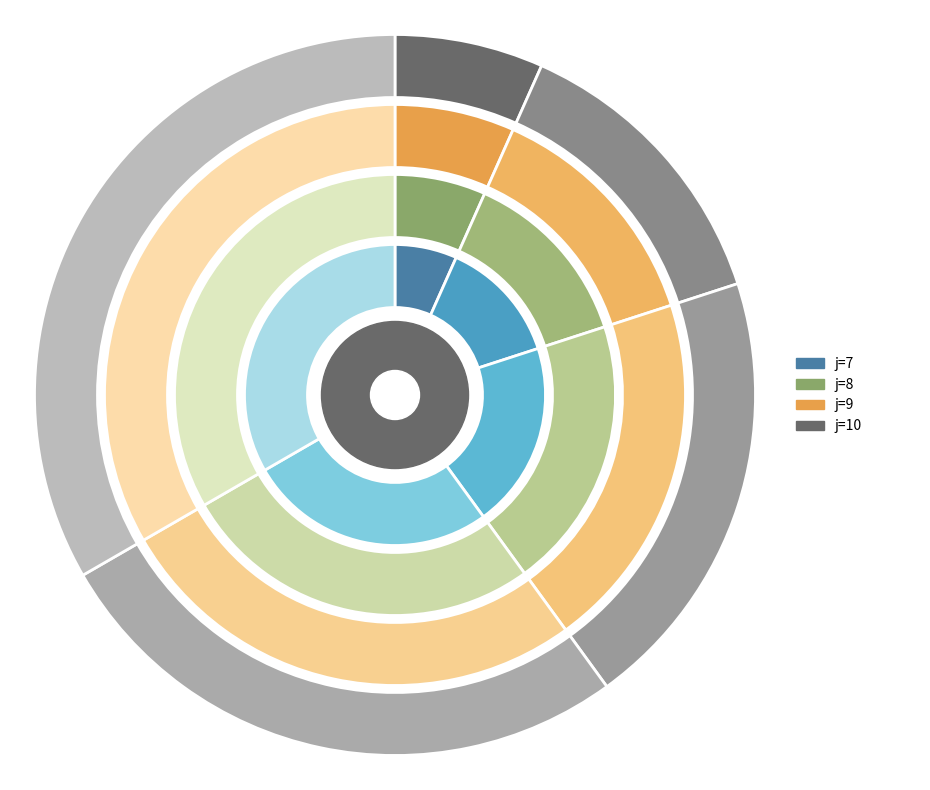

Which has a higher value, s=2 or s=5?

s=5